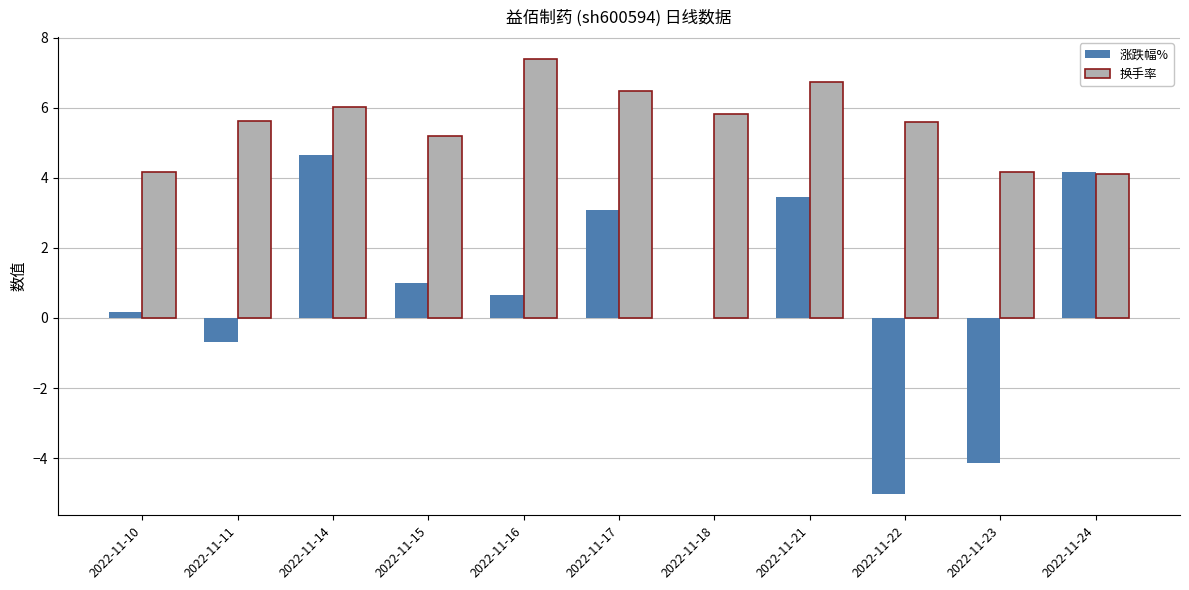

Is it true that 涨跌幅% equals -6.7 at 2022-11-22?

False